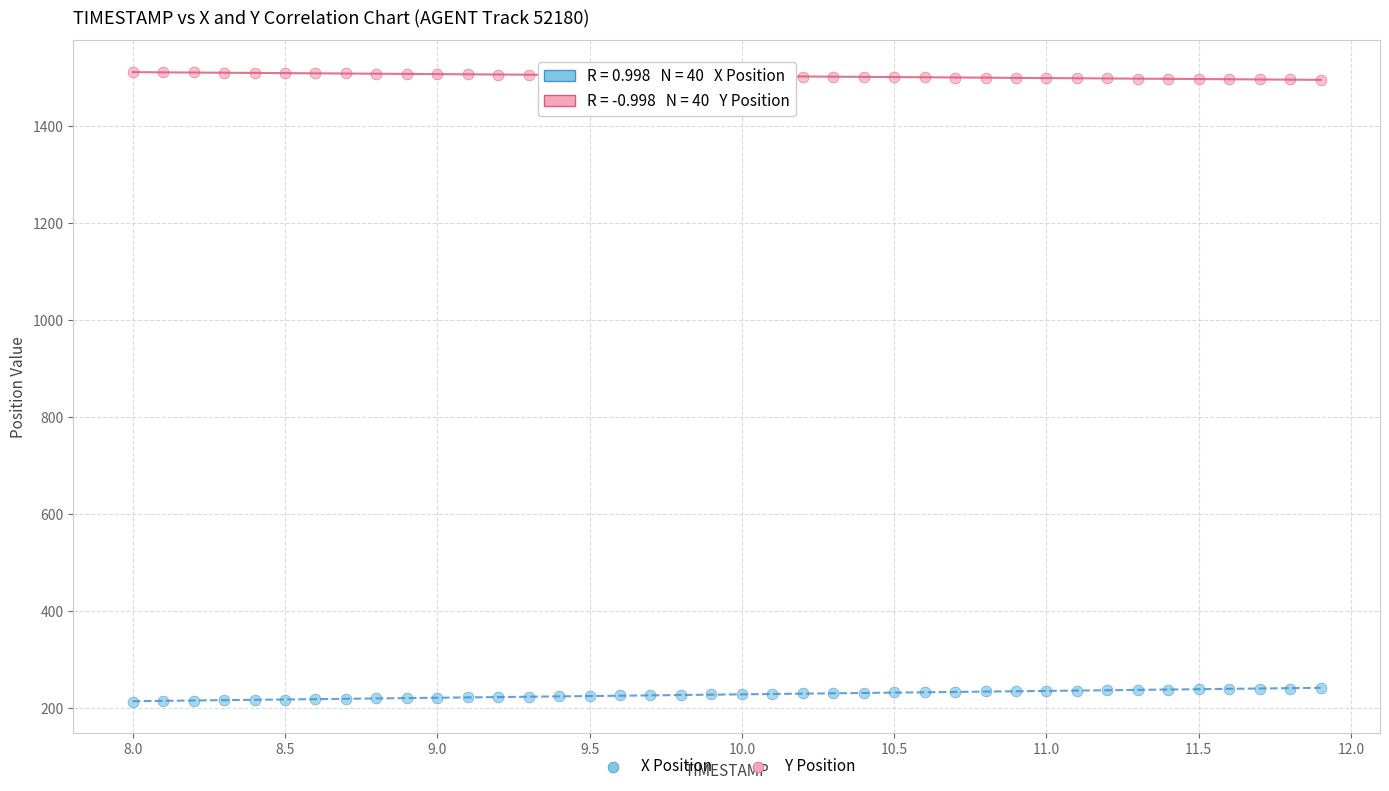

What are all the series names shown in the legend?

X Position, Y Position